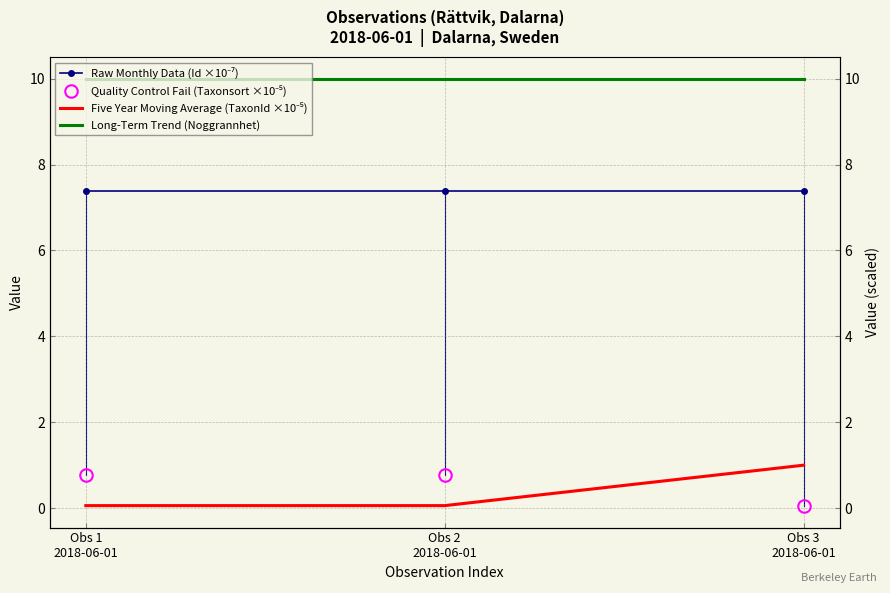

What are all the series names shown in the legend?

Raw Monthly Data (Id ×10⁻⁷), Quality Control Fail (Taxonsort ×10⁻⁵), Five Year Moving Average (TaxonId ×10⁻⁵), Long-Term Trend (Noggrannhet)